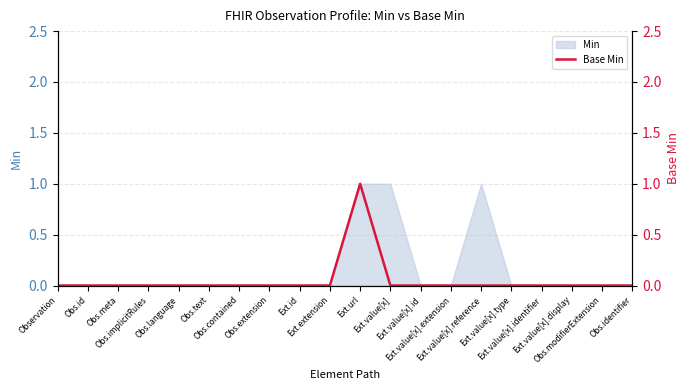

How many categories are shown in the chart?

20